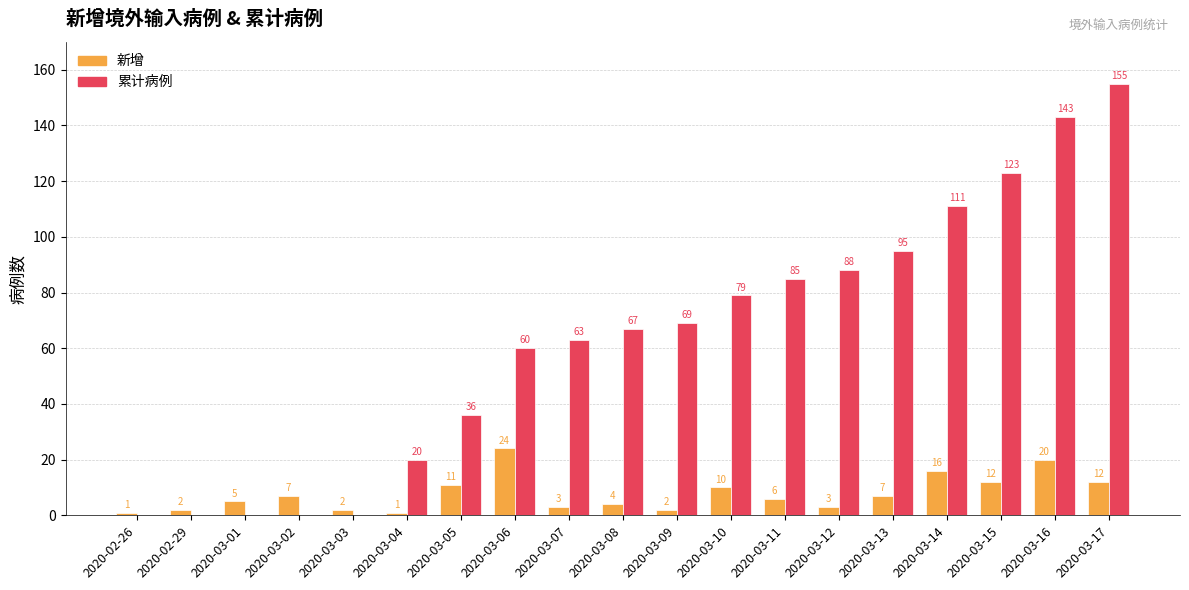

The 累计病例 series shows 157 at 2020-03-12. True or false?

False